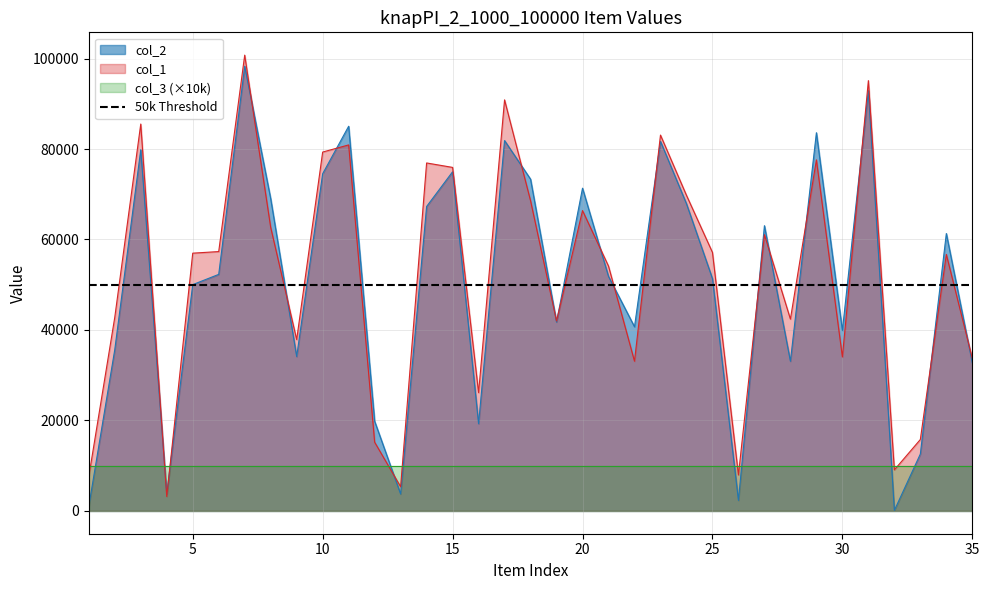

Is it true that col_1 equals 104805 at 15?

False